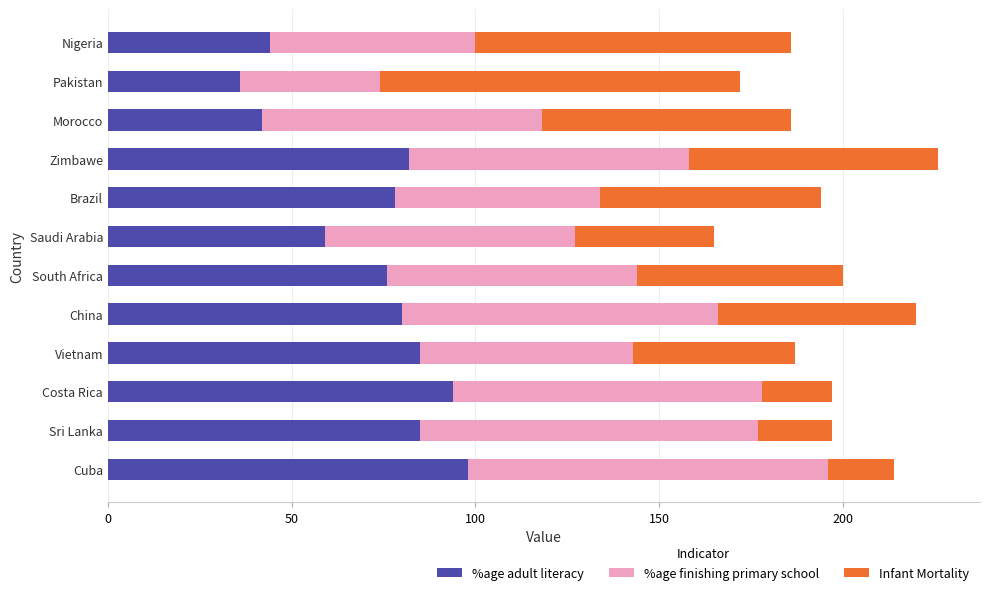

What is the minimum value for %age adult literacy?

36